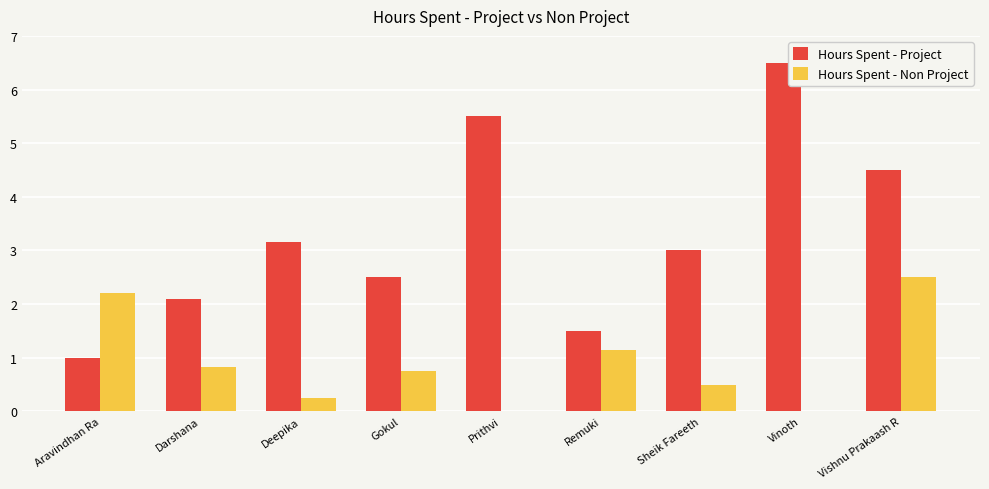

Which category has the highest value across all series?

Vinoth